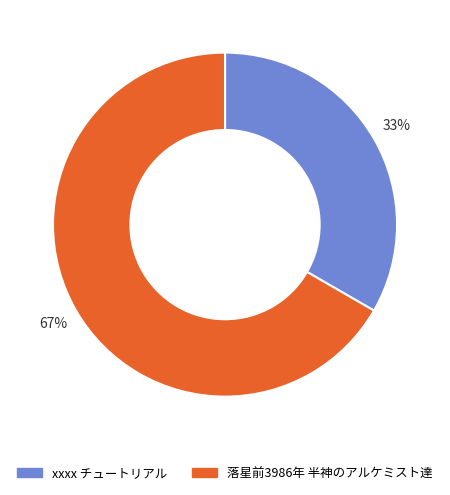

To the nearest percent, what percentage of the pie is 落星前3986年 半神のアルケミスト達?

67%